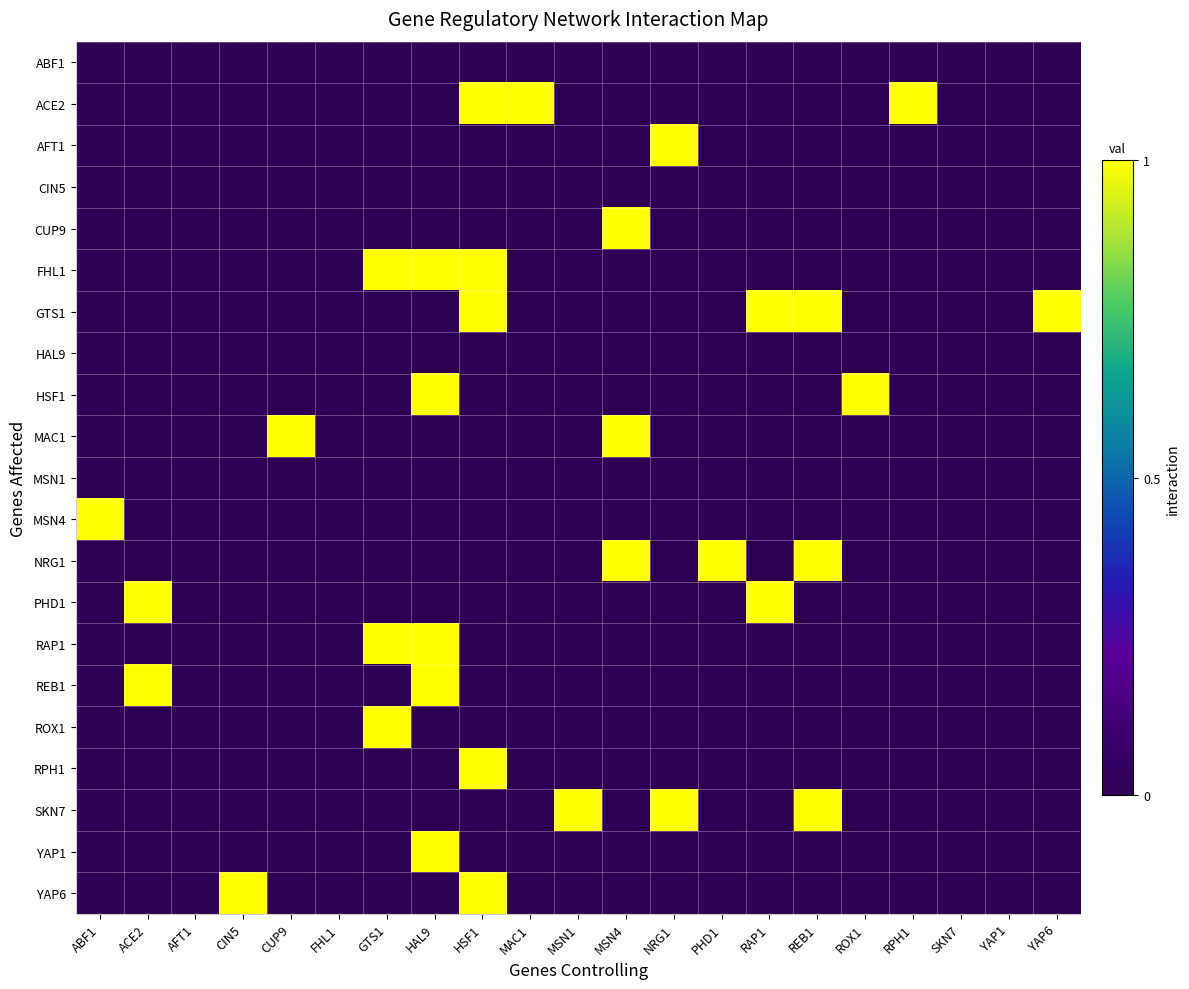

What is the spread (max minus min) of values at RPH1?

1